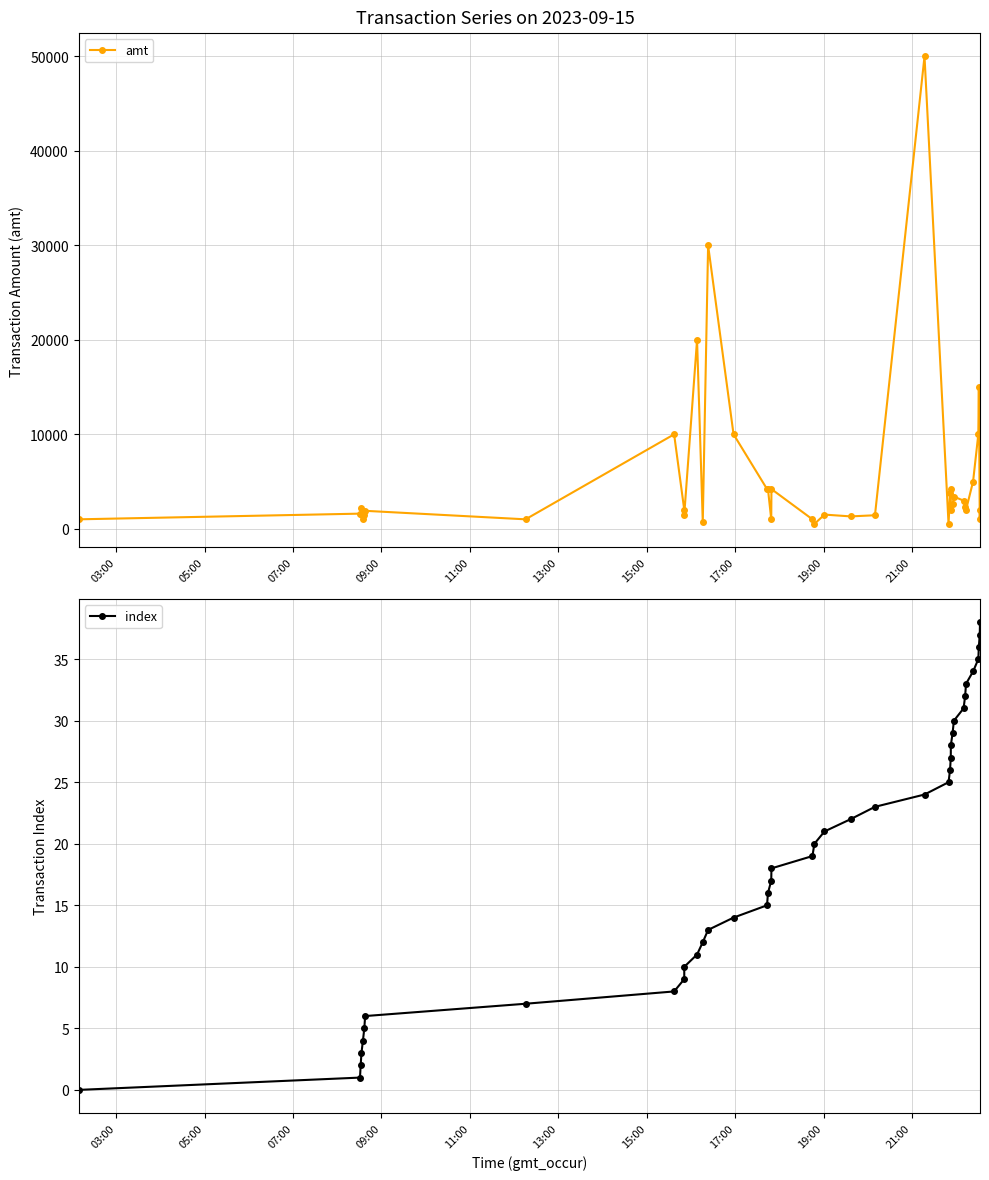

Which series has the largest total across all categories?

amt